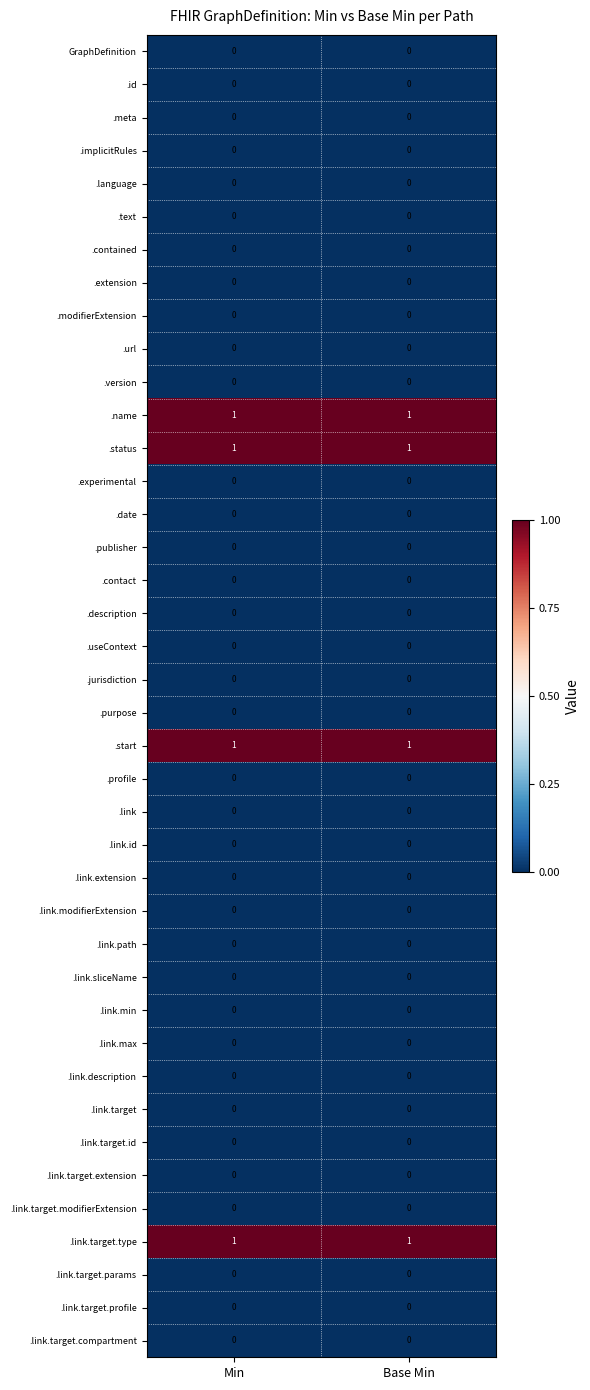

The value of .link.path at Min is 0. True or false?

True